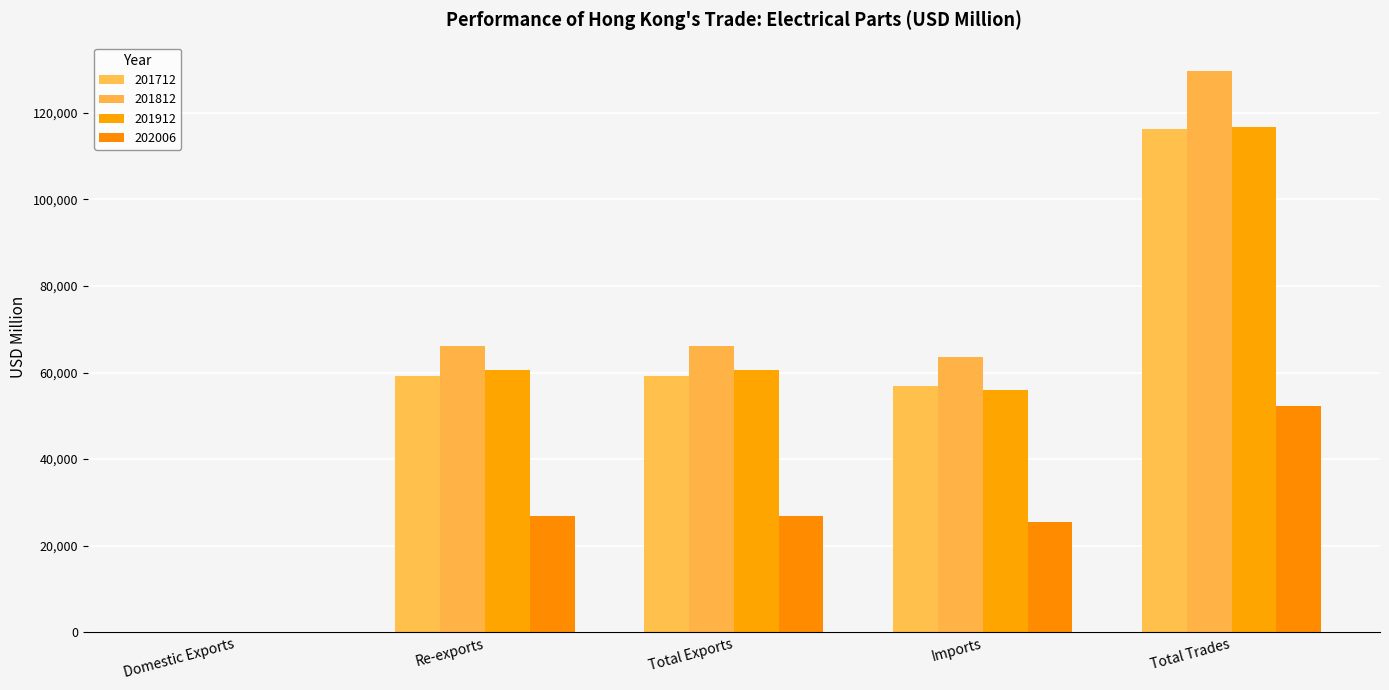

At which category is the sum across all series the highest?

Total Trades